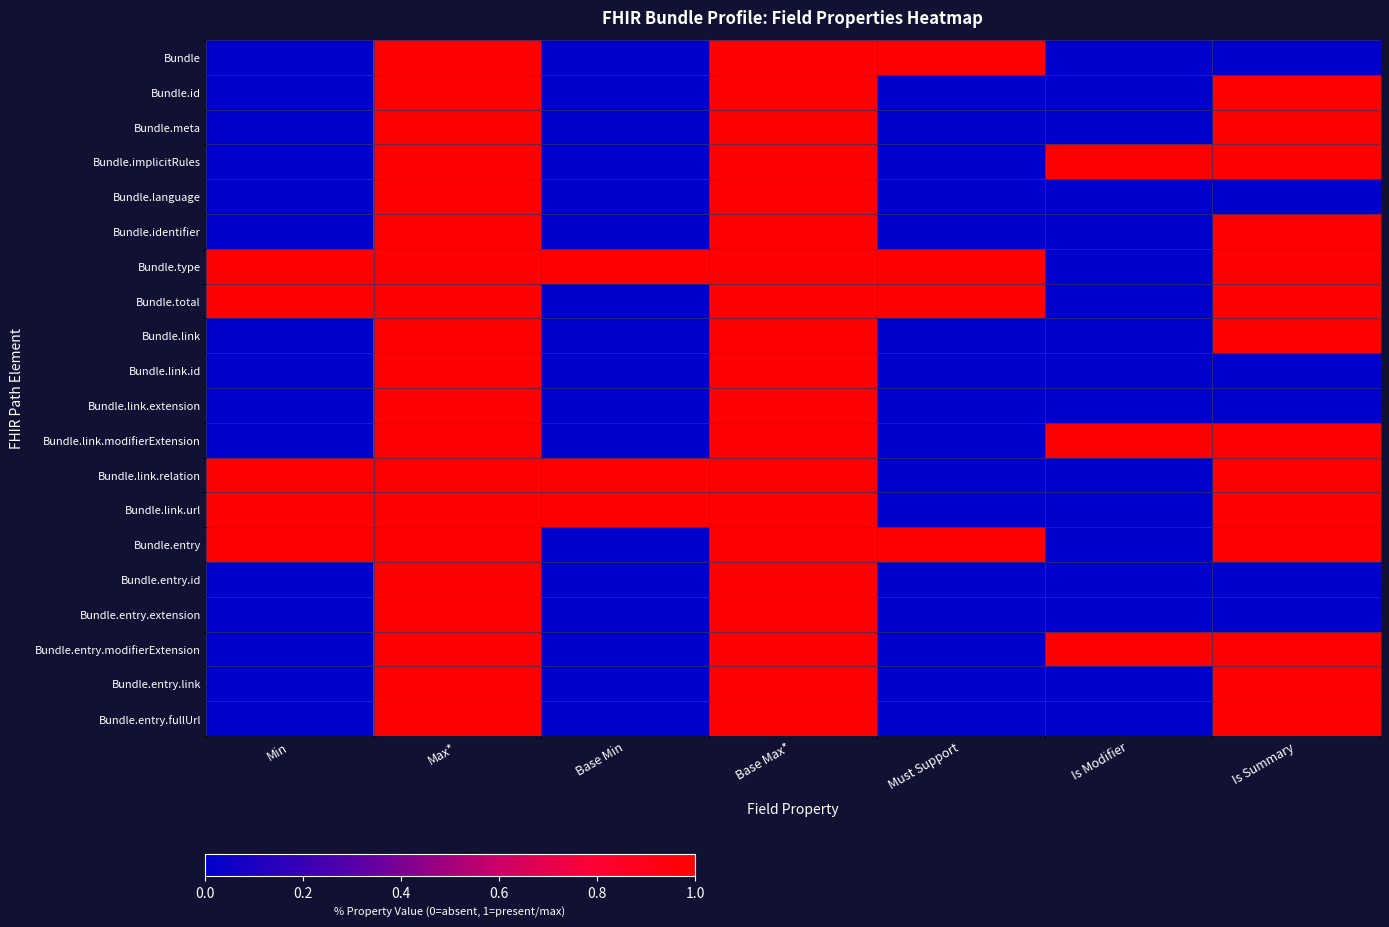

Reading left to right, what are all the values shown in this chart?

Bundle: Min=0	Max*=1	Base Min=0	Base Max*=1	Must Support=1	Is Modifier=0	Is Summary=0
Bundle.id: Min=0	Max*=1	Base Min=0	Base Max*=1	Must Support=0	Is Modifier=0	Is Summary=1
Bundle.meta: Min=0	Max*=1	Base Min=0	Base Max*=1	Must Support=0	Is Modifier=0	Is Summary=1
Bundle.implicitRules: Min=0	Max*=1	Base Min=0	Base Max*=1	Must Support=0	Is Modifier=1	Is Summary=1
Bundle.language: Min=0	Max*=1	Base Min=0	Base Max*=1	Must Support=0	Is Modifier=0	Is Summary=0
Bundle.identifier: Min=0	Max*=1	Base Min=0	Base Max*=1	Must Support=0	Is Modifier=0	Is Summary=1
Bundle.type: Min=1	Max*=1	Base Min=1	Base Max*=1	Must Support=1	Is Modifier=0	Is Summary=1
Bundle.total: Min=1	Max*=1	Base Min=0	Base Max*=1	Must Support=1	Is Modifier=0	Is Summary=1
Bundle.link: Min=0	Max*=1	Base Min=0	Base Max*=1	Must Support=0	Is Modifier=0	Is Summary=1
Bundle.link.id: Min=0	Max*=1	Base Min=0	Base Max*=1	Must Support=0	Is Modifier=0	Is Summary=0
Bundle.link.extension: Min=0	Max*=1	Base Min=0	Base Max*=1	Must Support=0	Is Modifier=0	Is Summary=0
Bundle.link.modifierExtension: Min=0	Max*=1	Base Min=0	Base Max*=1	Must Support=0	Is Modifier=1	Is Summary=1
Bundle.link.relation: Min=1	Max*=1	Base Min=1	Base Max*=1	Must Support=0	Is Modifier=0	Is Summary=1
Bundle.link.url: Min=1	Max*=1	Base Min=1	Base Max*=1	Must Support=0	Is Modifier=0	Is Summary=1
Bundle.entry: Min=1	Max*=1	Base Min=0	Base Max*=1	Must Support=1	Is Modifier=0	Is Summary=1
Bundle.entry.id: Min=0	Max*=1	Base Min=0	Base Max*=1	Must Support=0	Is Modifier=0	Is Summary=0
Bundle.entry.extension: Min=0	Max*=1	Base Min=0	Base Max*=1	Must Support=0	Is Modifier=0	Is Summary=0
Bundle.entry.modifierExtension: Min=0	Max*=1	Base Min=0	Base Max*=1	Must Support=0	Is Modifier=1	Is Summary=1
Bundle.entry.link: Min=0	Max*=1	Base Min=0	Base Max*=1	Must Support=0	Is Modifier=0	Is Summary=1
Bundle.entry.fullUrl: Min=0	Max*=1	Base Min=0	Base Max*=1	Must Support=0	Is Modifier=0	Is Summary=1